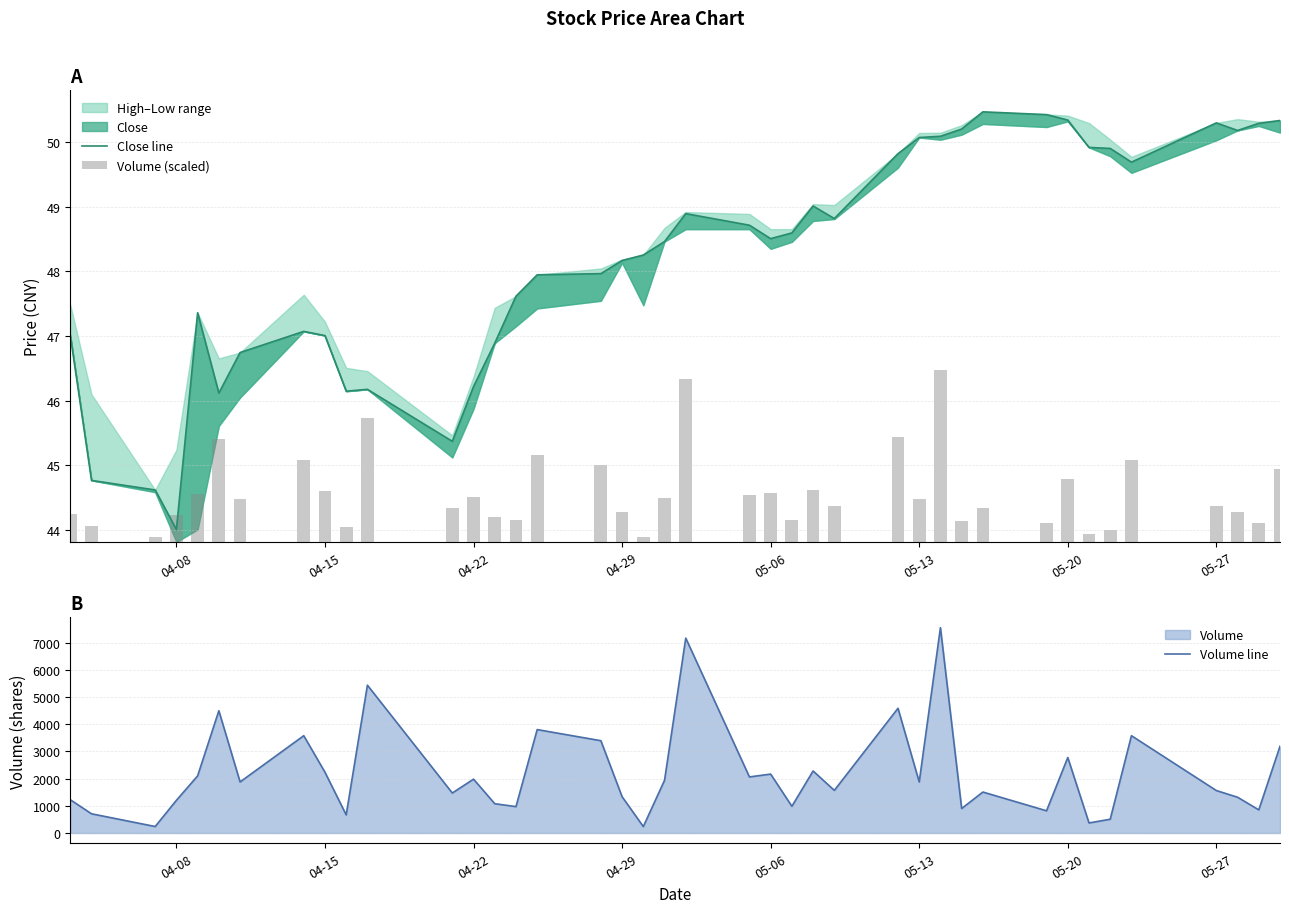

Reading right to left, extract all data points from this chart.

Close line: 50.3	50.3	50.2	50.3	49.7	49.9	49.9	50.3	50.4	50.5	50.2	50.1	50.1	49.8	48.8	49.0	48.6	48.5	48.7	48.9	48.5	48.3	48.2	48.0	47.9	47.6	46.9	46.2	45.4	46.2	46.1	47.0	47.1	46.7	46.1	47.4	44.0	44.6	44.8	47.0
Volume (scaled): 1.1	0.3	0.5	0.6	1.3	0.2	0.1	1.0	0.3	0.5	0.3	2.7	0.7	1.6	0.6	0.8	0.3	0.8	0.7	2.5	0.7	0.1	0.5	1.2	1.3	0.3	0.4	0.7	0.5	1.9	0.2	0.8	1.3	0.7	1.6	0.7	0.4	0.1	0.2	0.4
Volume line: 3191.0	851.0	1316.0	1562.0	3579.0	507.0	371.0	2777.0	817.0	1507.0	901.0	7550.0	1877.0	4587.0	1568.0	2281.0	983.0	2167.0	2063.0	7168.0	1938.0	237.0	1335.0	3395.0	3804.0	971.0	1078.0	1981.0	1471.0	5437.0	667.0	2236.0	3579.0	1878.0	4497.0	2101.0	1202.0	239.0	707.0	1224.0